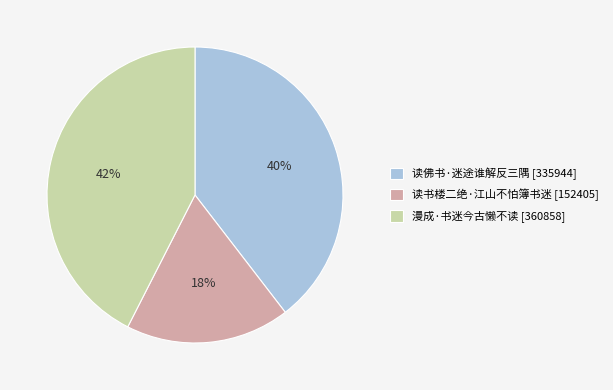

Is it true that 漫成·书迷今古懒不读 is 55% of the pie?

False